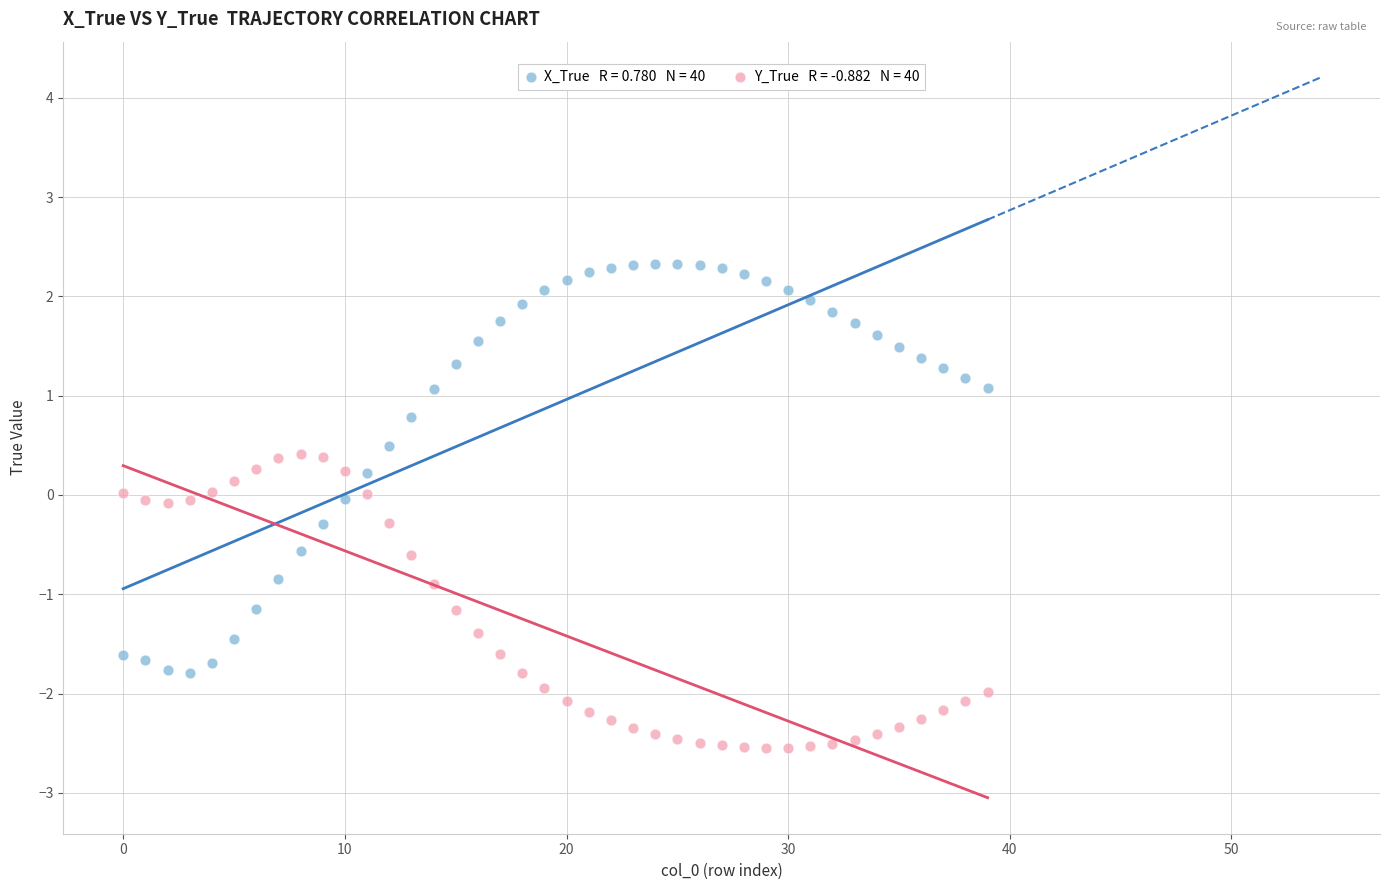

Across all data points, what is the range of Y values (max minus min)?

4.9